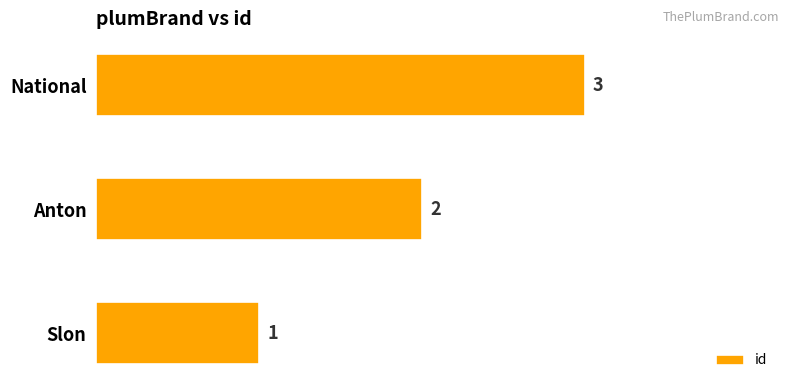

How many bars are there in total?

3